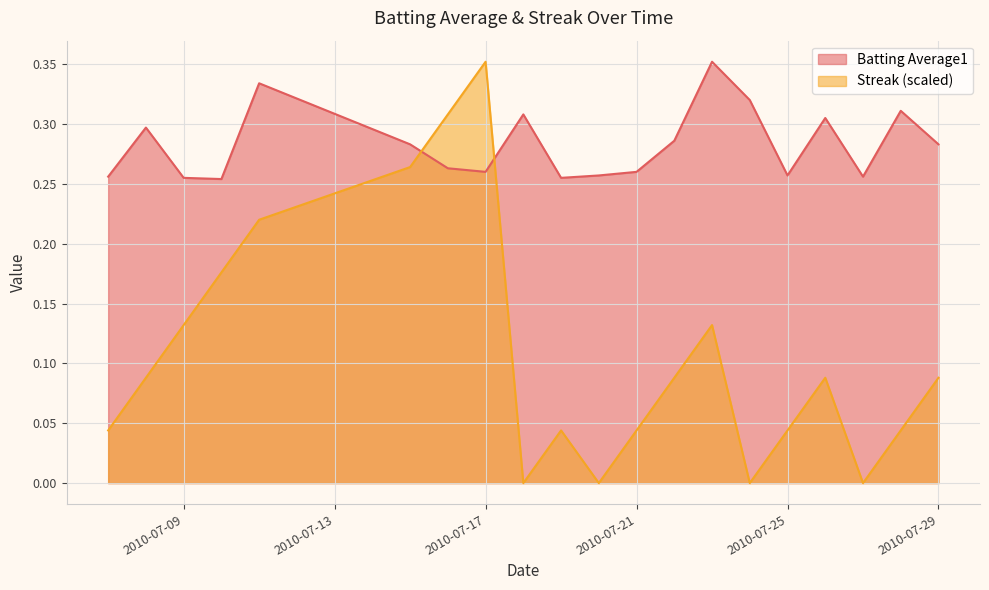

What is the greatest value displayed?

0.4